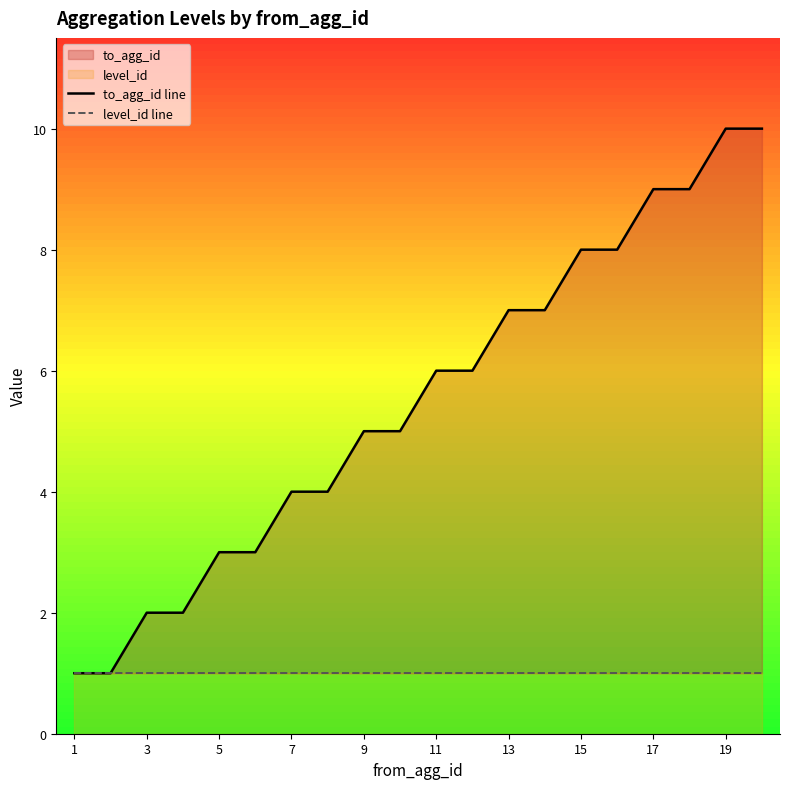

What is the sum of all to_agg_id line values?

110